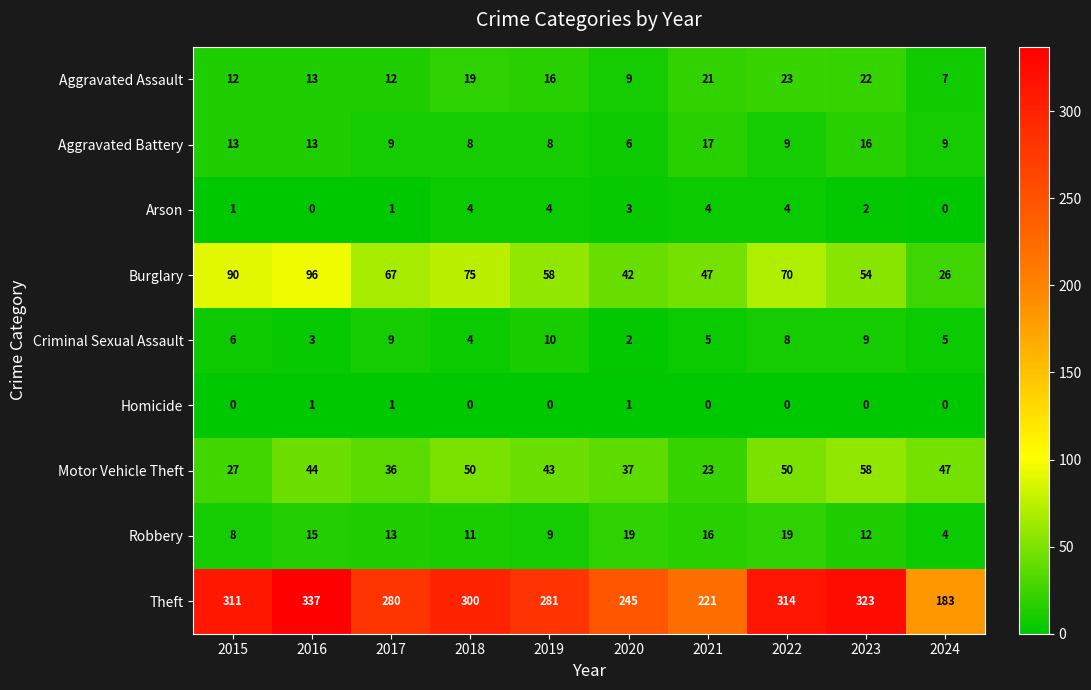

The value of Aggravated Assault at 2023 is 22. True or false?

True